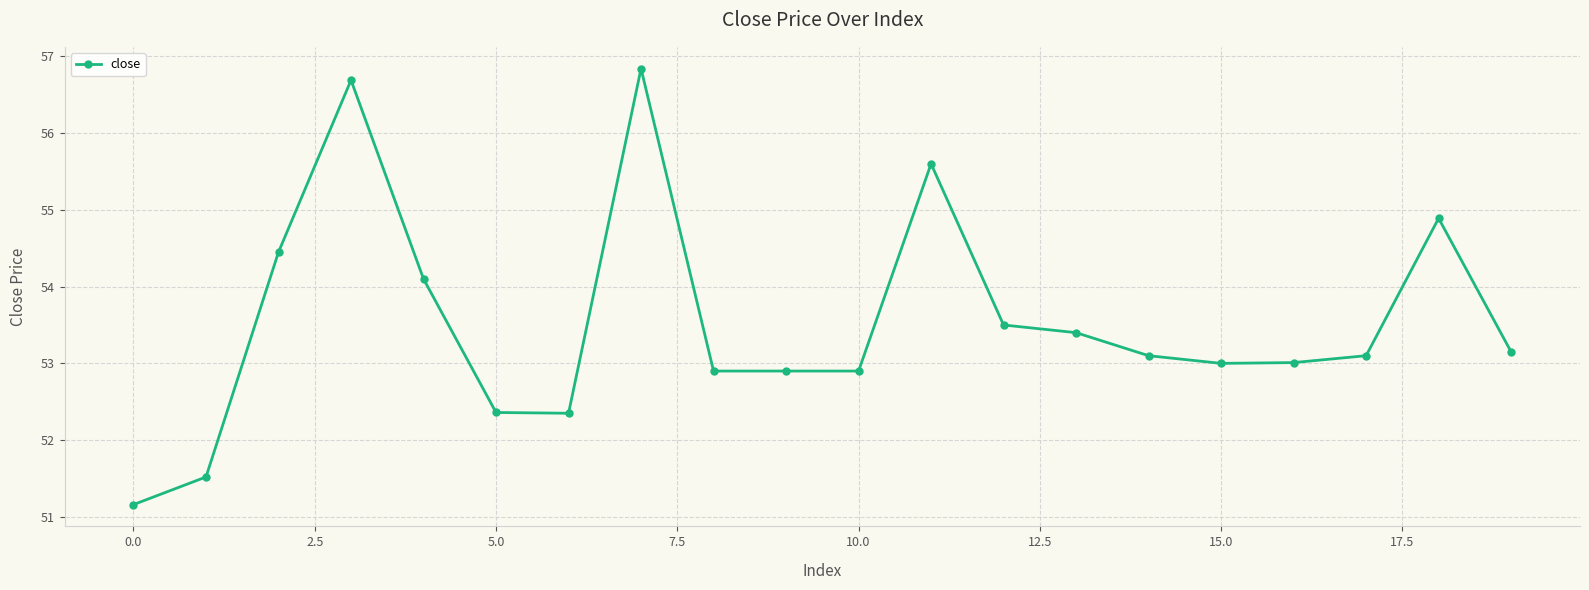

What is the value of the 4th point from the left?

56.7